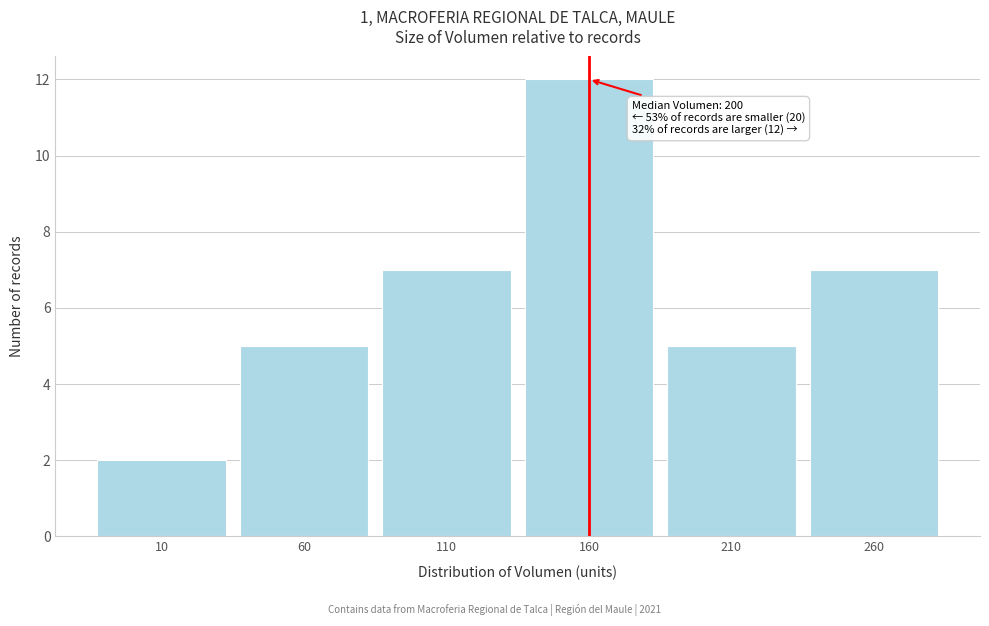

Reading left to right, what are all the values shown in this chart?

10=2	60=5	110=7	160=12	210=5	260=7